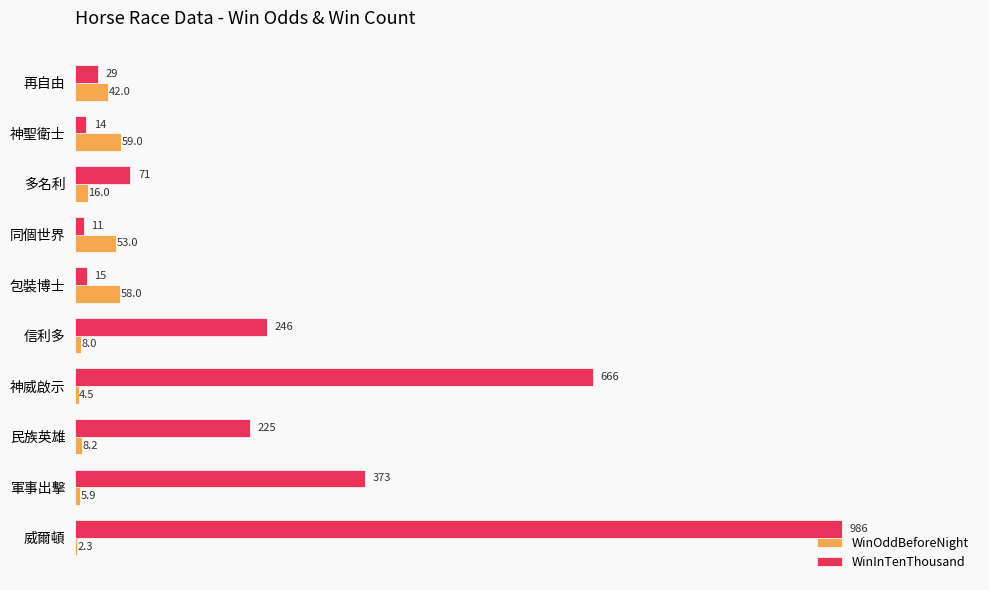

The WinInTenThousand series shows 29.0 at 再自由. True or false?

True